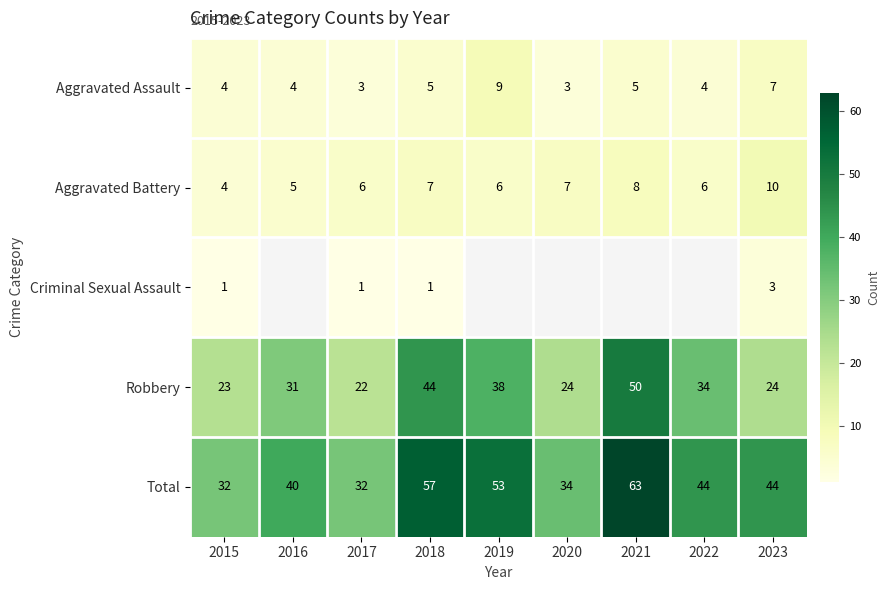

What is the spread (max minus min) of values at 2015?

31